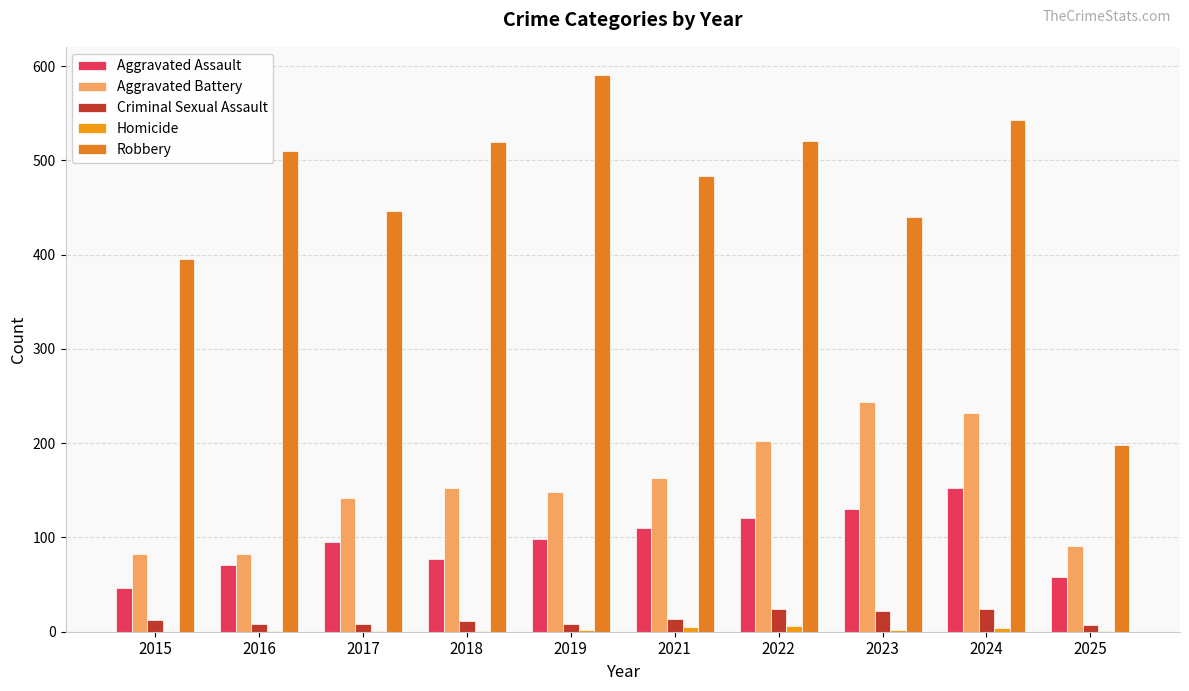

The Aggravated Battery series shows 37 at 2017. True or false?

False